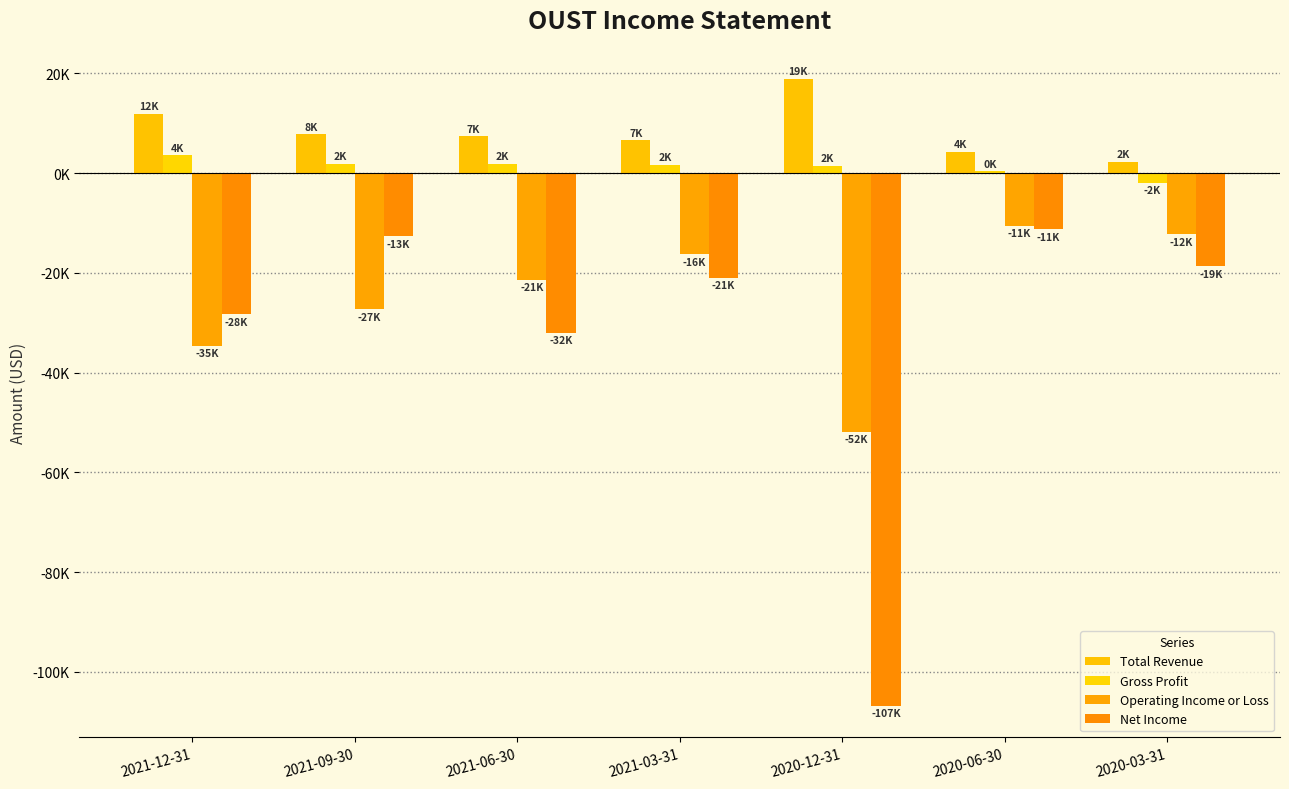

Does the chart contain stacked bars?

No